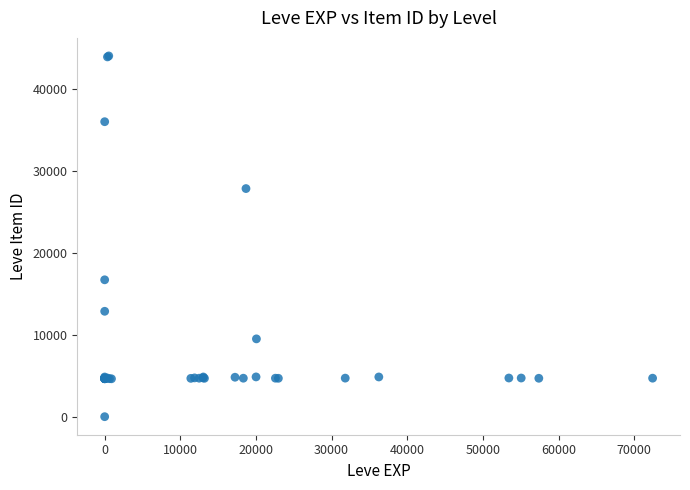

What Y value in the scatter plot is closest to 22050?

16734